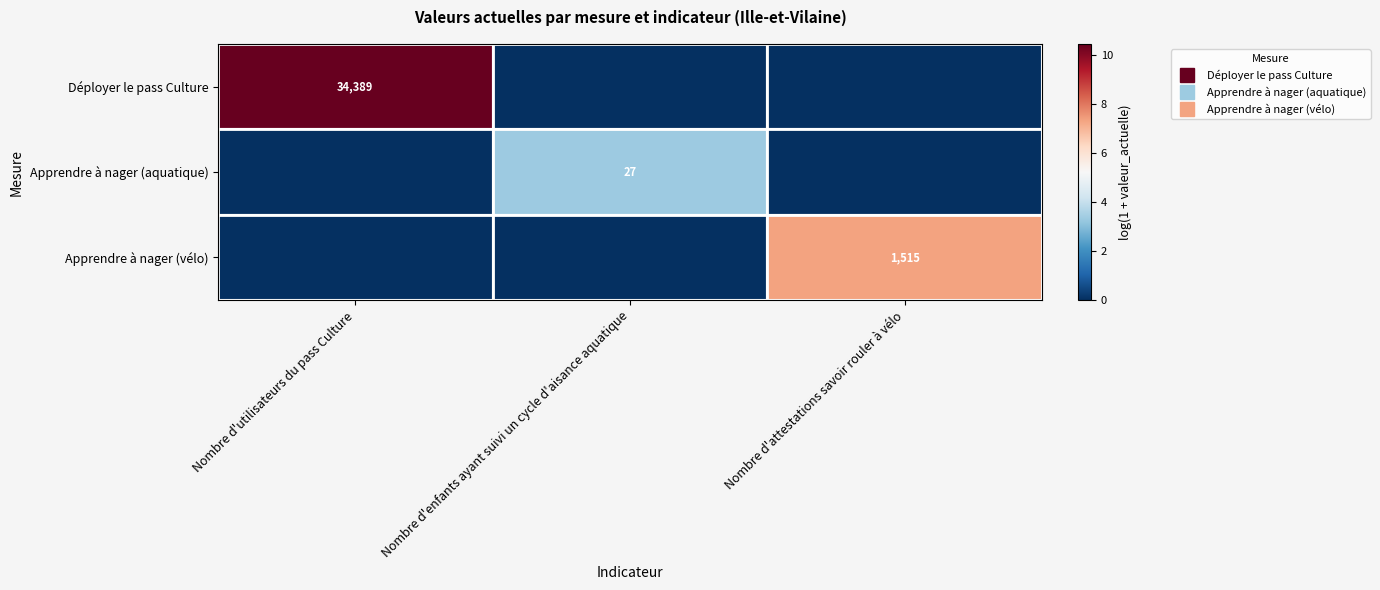

Rank the series at Nombre d'enfants ayant suivi un cycle d'aisance aquatique from highest to lowest value.

Apprendre à nager (aquatique), Déployer le pass Culture, Apprendre à nager (vélo)